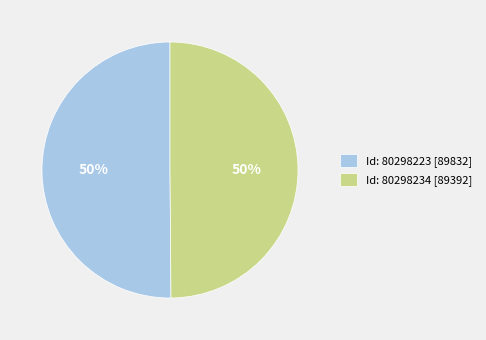

Approximately how many times larger is the value at Id: 80298234 [89392] compared to Id: 80298223 [89832]?

1.0